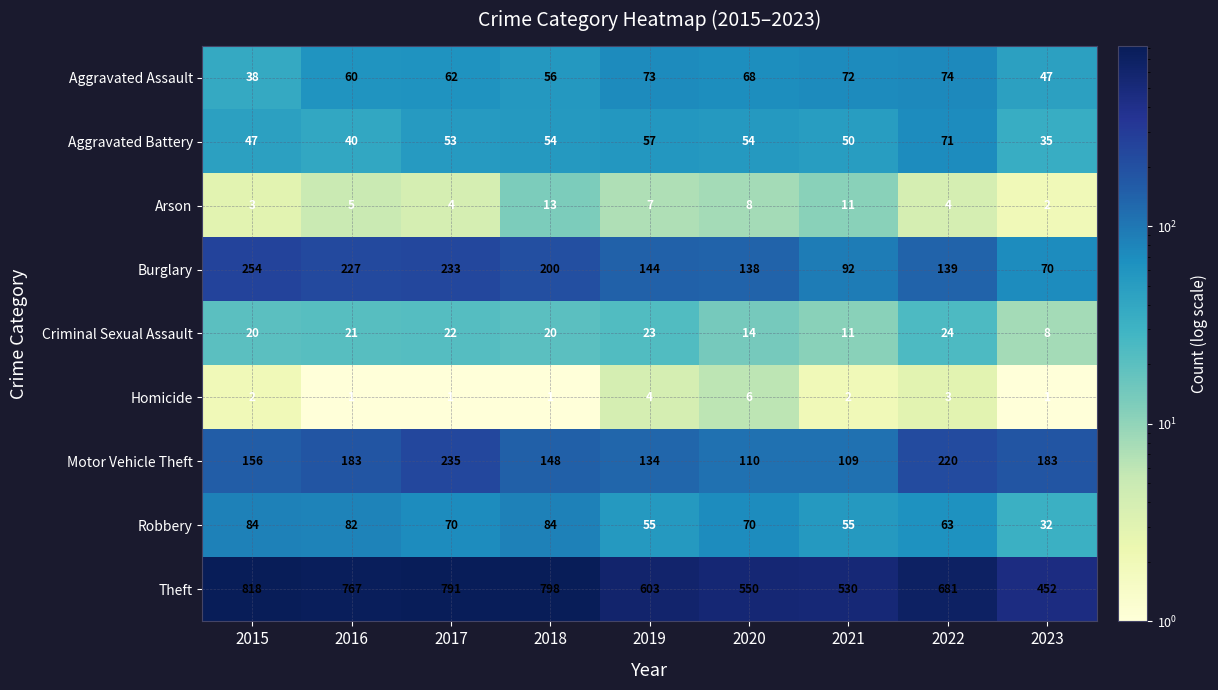

At which label is Theft closest to 635?

2019